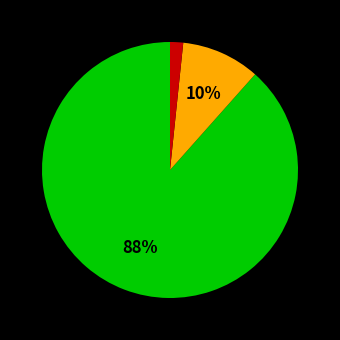

Is there a majority slice in this chart?

Yes